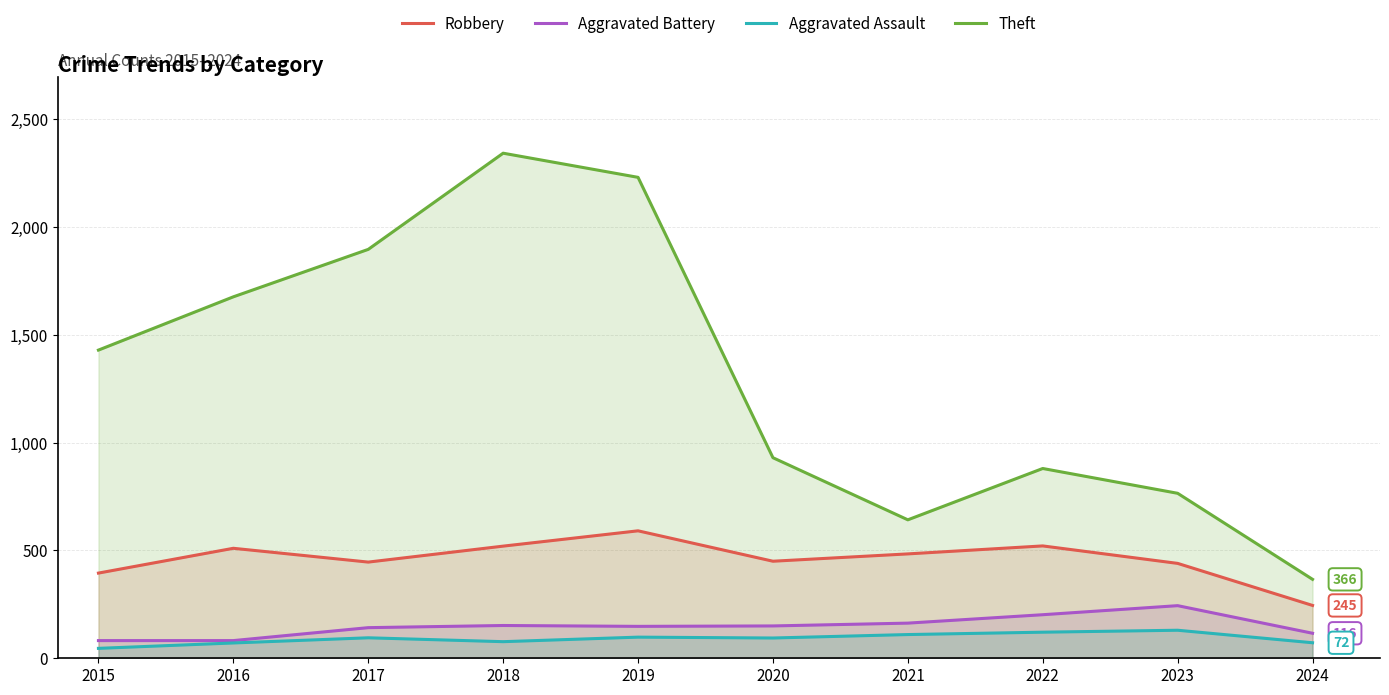

Which has a higher value, 2017 or 2023?

2017